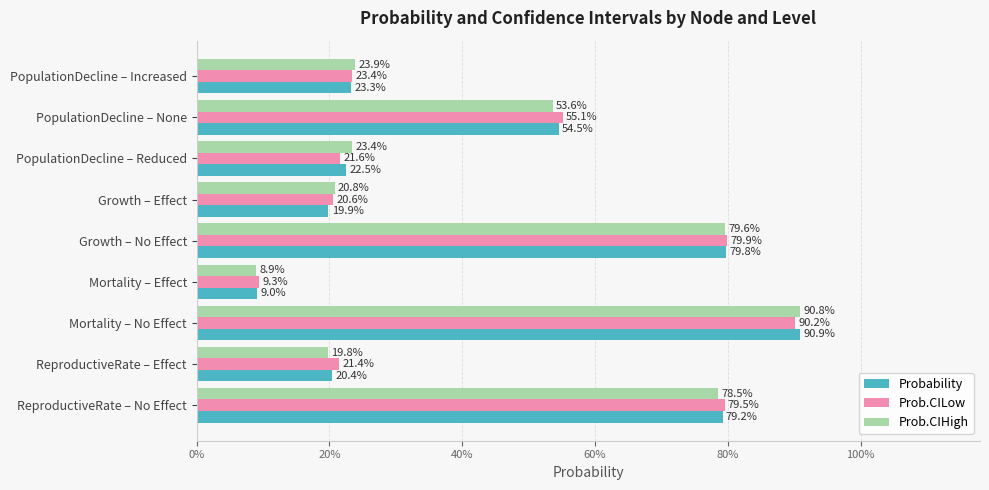

What are all the series names shown in the legend?

Probability, Prob.CILow, Prob.CIHigh